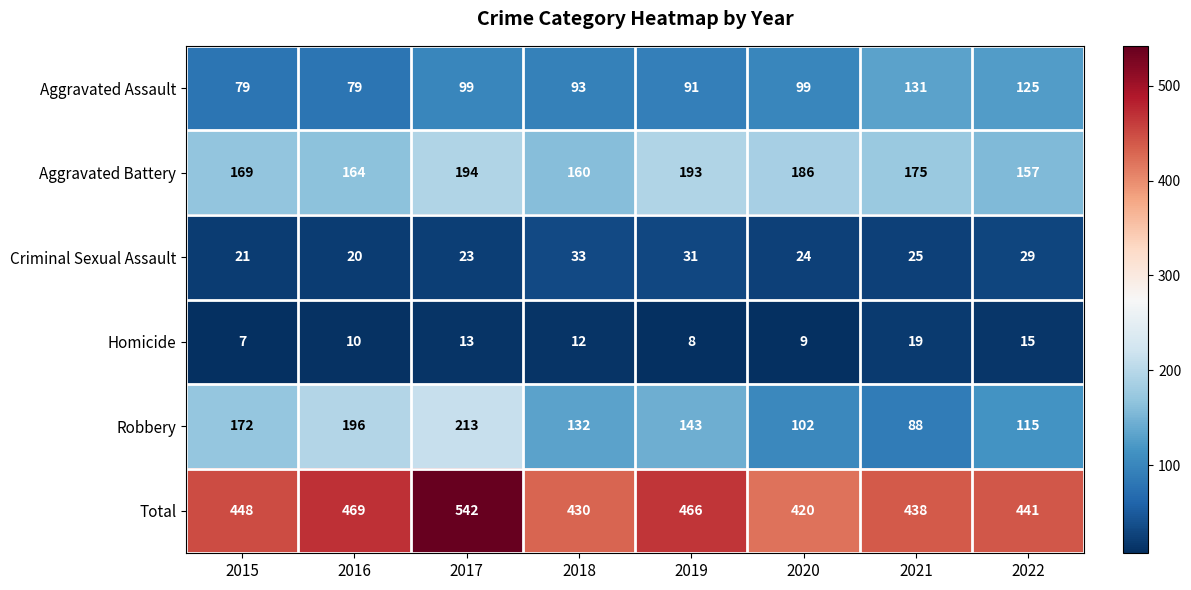

At how many categories does at least one series exceed 192?

8